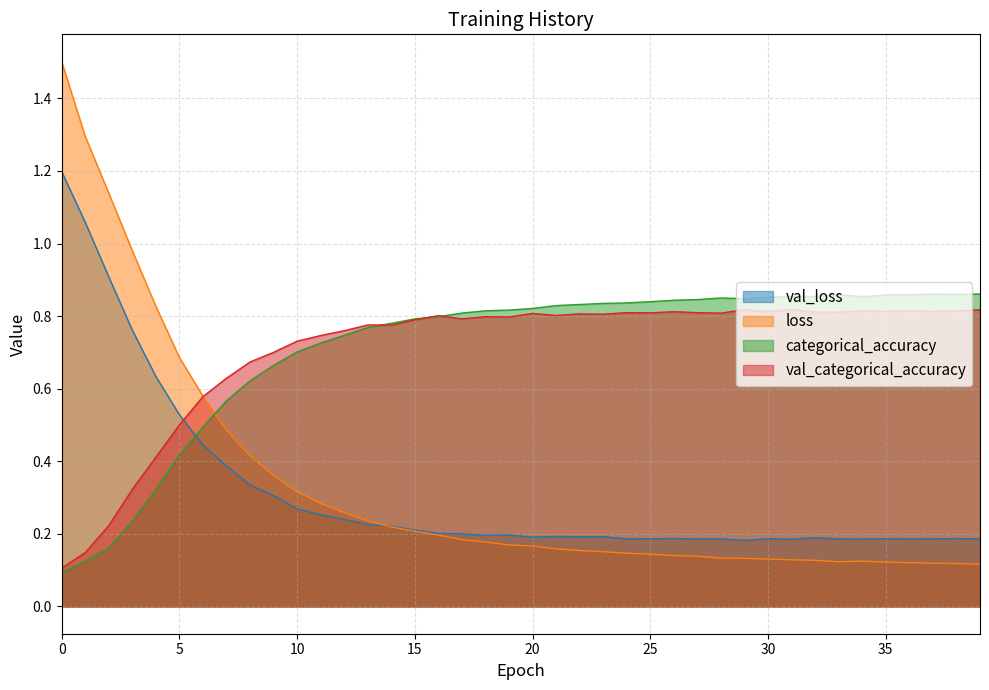

What is the value of the loss point at the 30th from the left?

0.1